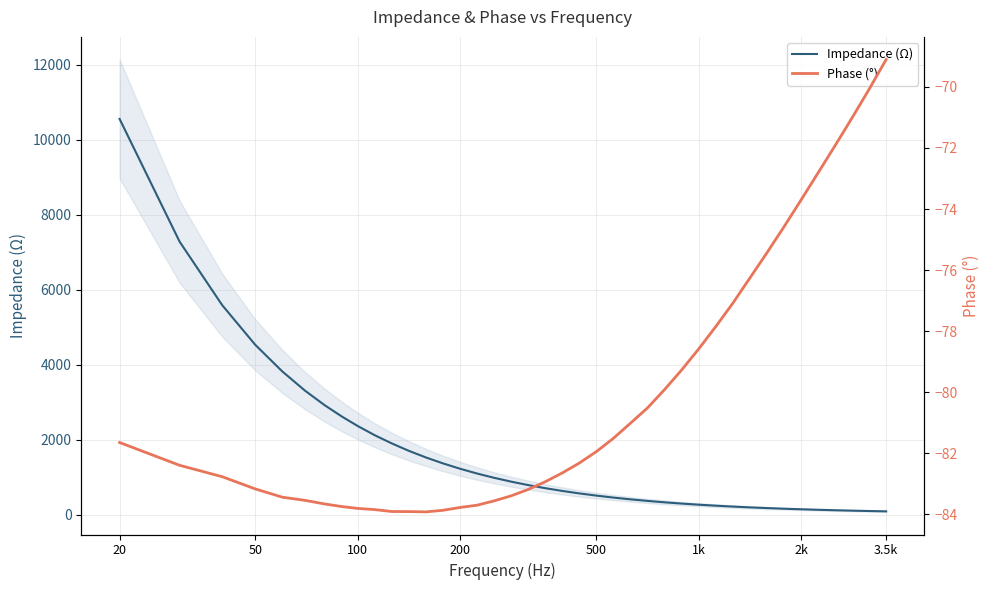

Which series has the largest range (max minus min)?

Impedance (Ω)